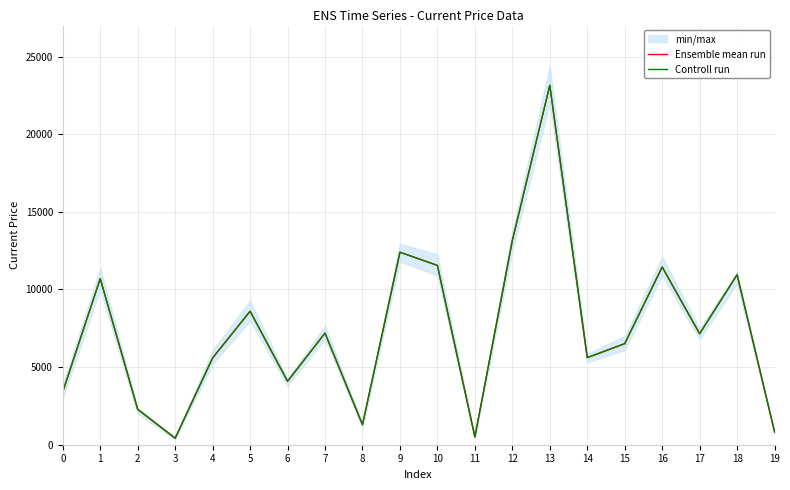

At 16, list the series in order from largest to smallest.

Ensemble mean run, Controll run